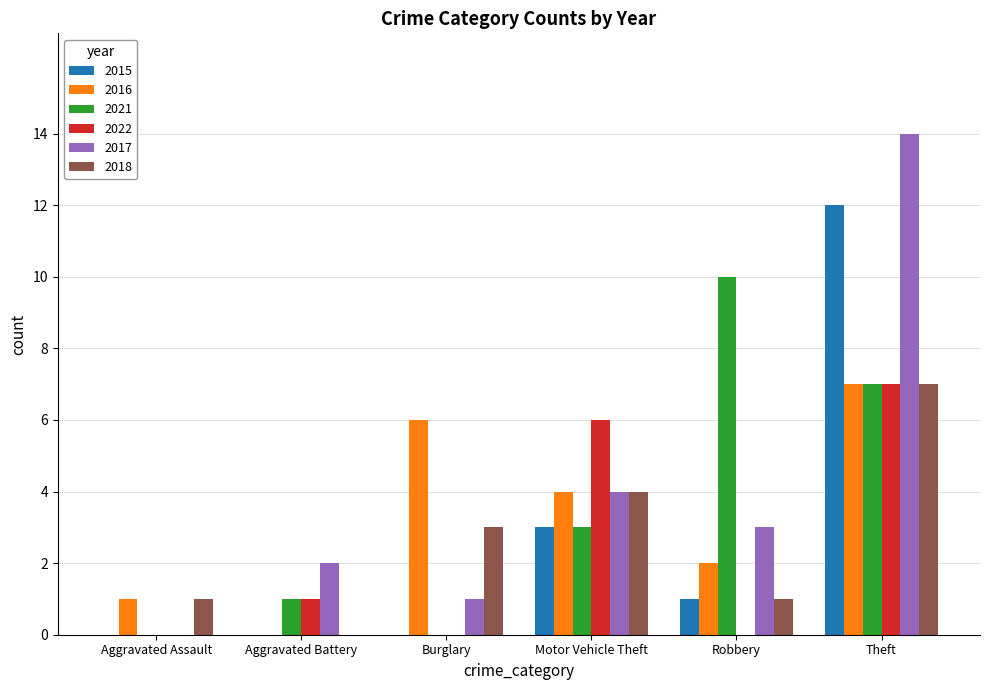

The 2016 series shows 5 at Aggravated Battery. True or false?

False